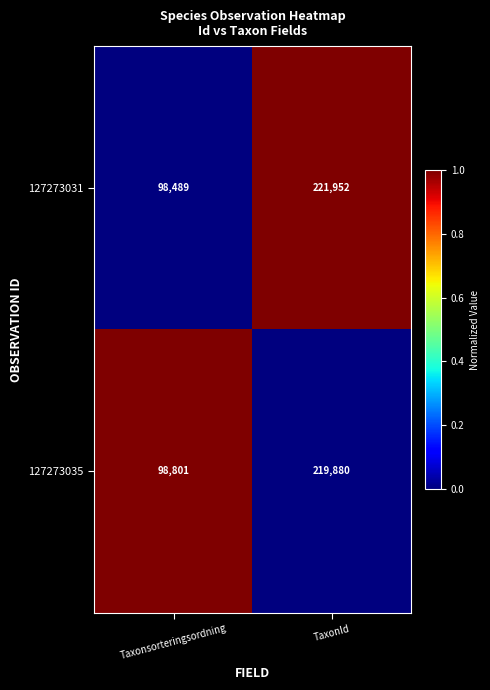

What is the difference between the maximum and minimum values in the 127273031 series?

123463